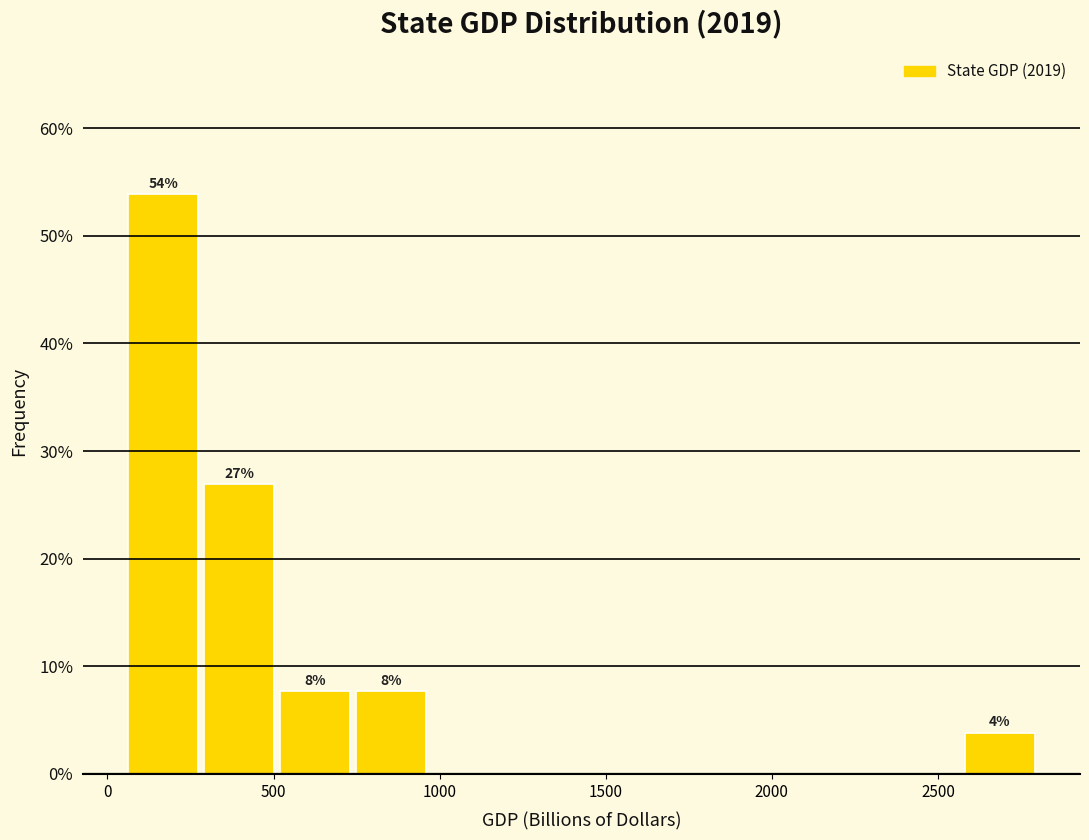

Which range on the x-axis has the tallest bar?

50 to 300